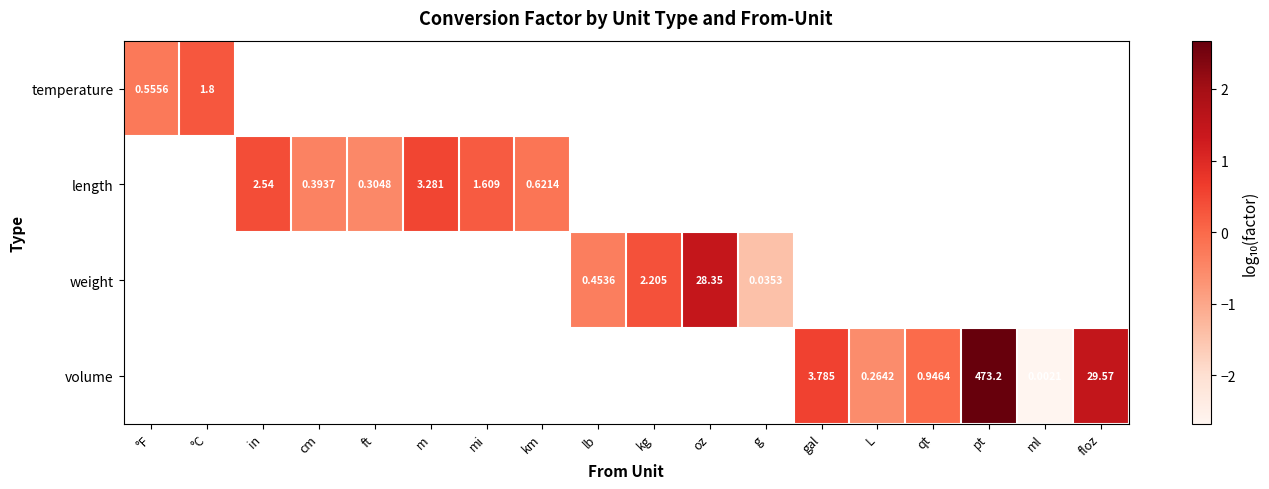

What is the minimum value shown in the chart?

-2.7